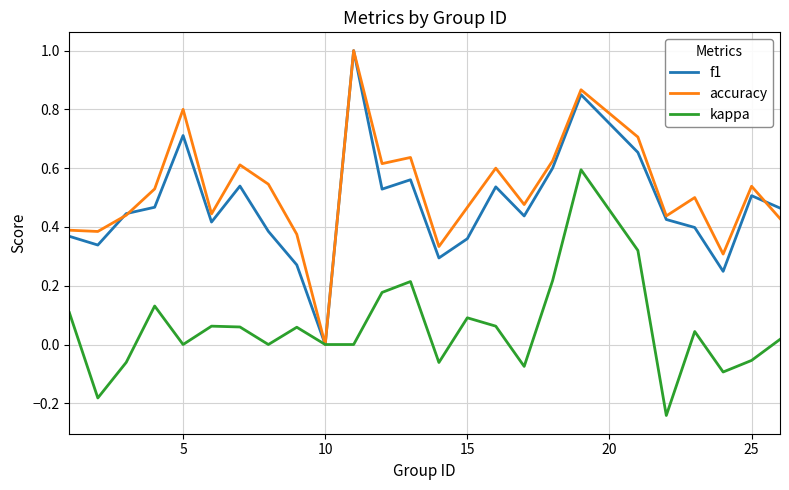

What is the maximum value for accuracy?

1.0